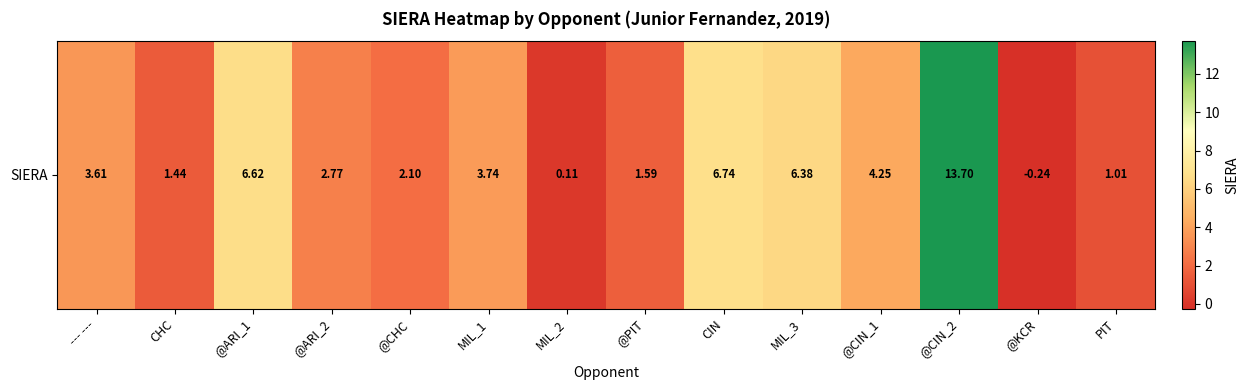

Reading left to right, extract all data points from this chart.

--- ---=3.6	CHC=1.4	@ARI_1=6.6	@ARI_2=2.8	@CHC=2.1	MIL_1=3.7	MIL_2=0.1	@PIT=1.6	CIN=6.7	MIL_3=6.4	@CIN_1=4.2	@CIN_2=13.7	@KCR=-0.2	PIT=1.0